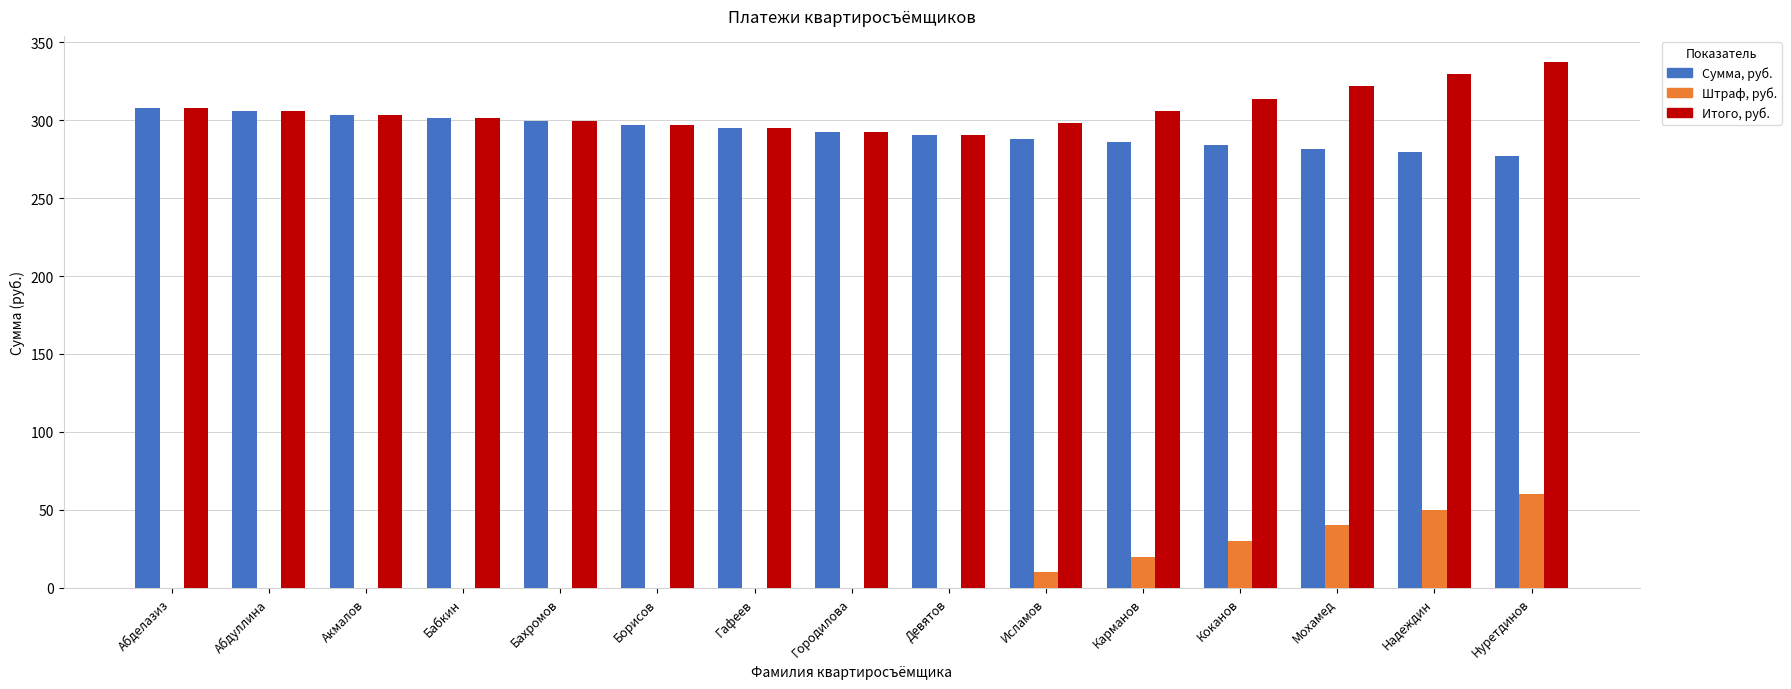

The value of Штраф, руб. at Гафеев is 25.9. True or false?

False